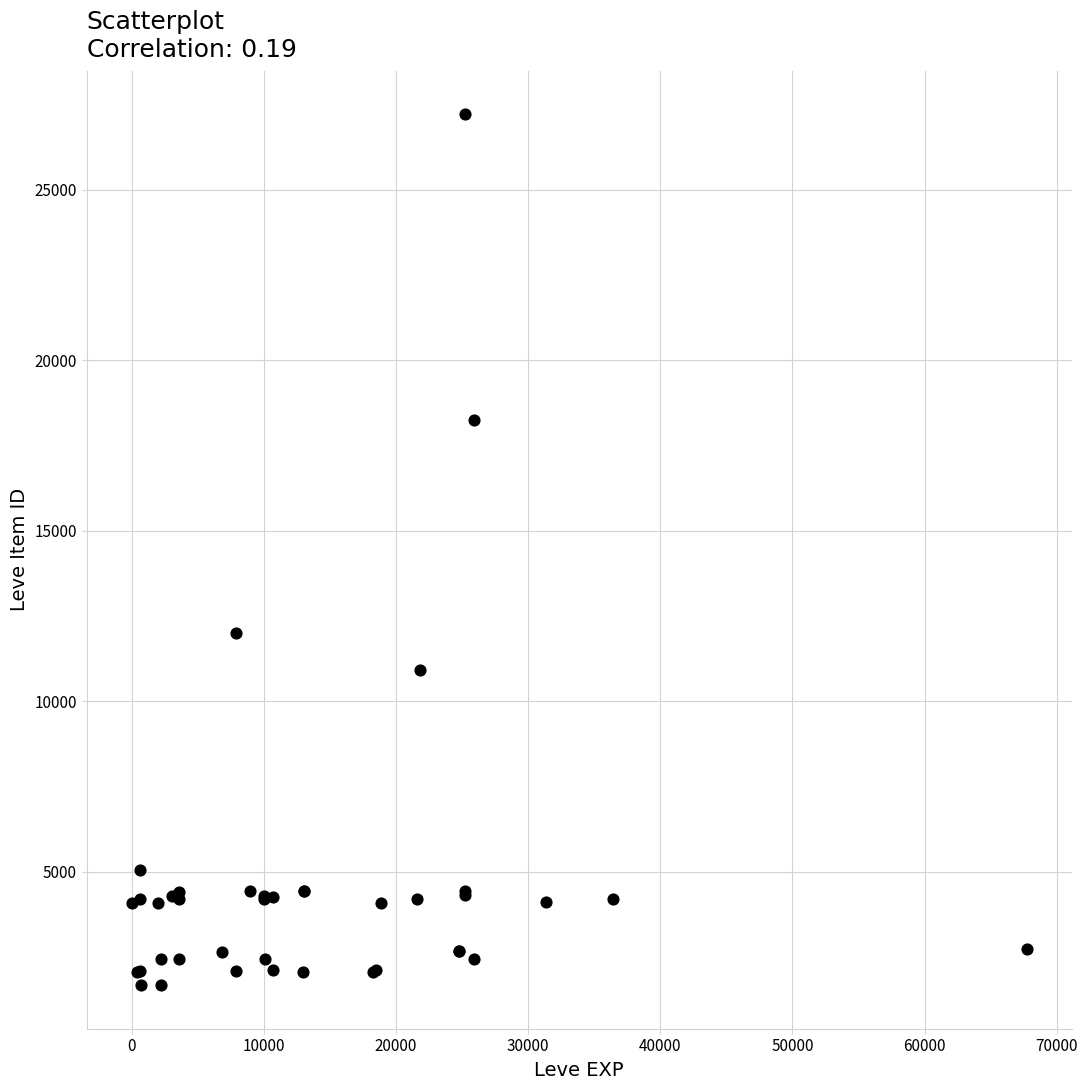

What Y value in the scatter plot is closest to 14448?

12018